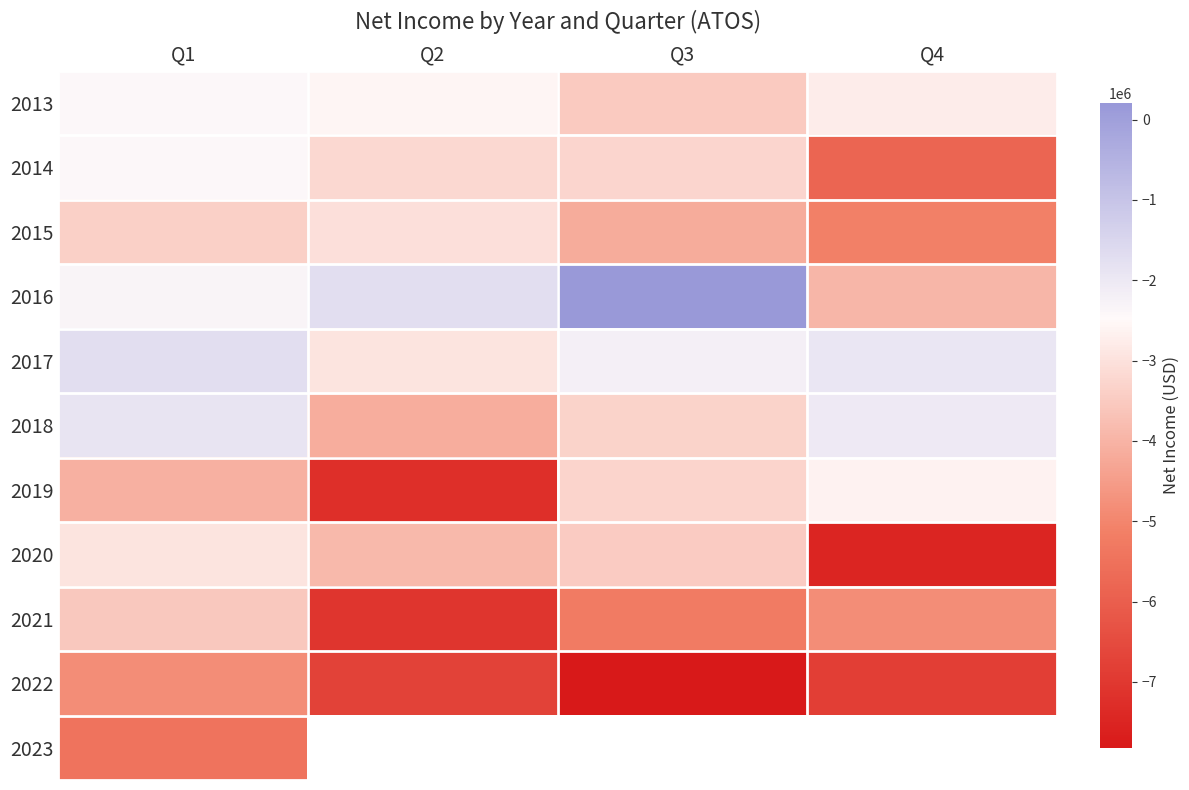

Read the 2013 value at Q1.

-2412137.0